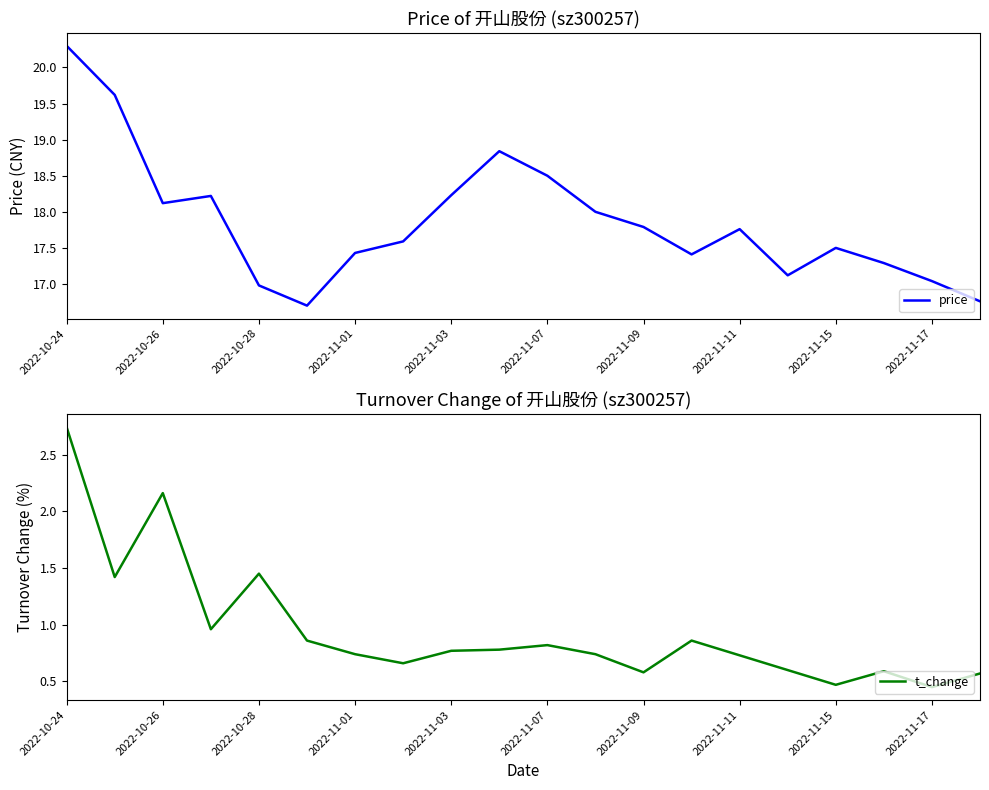

What is the minimum value for price?

16.7